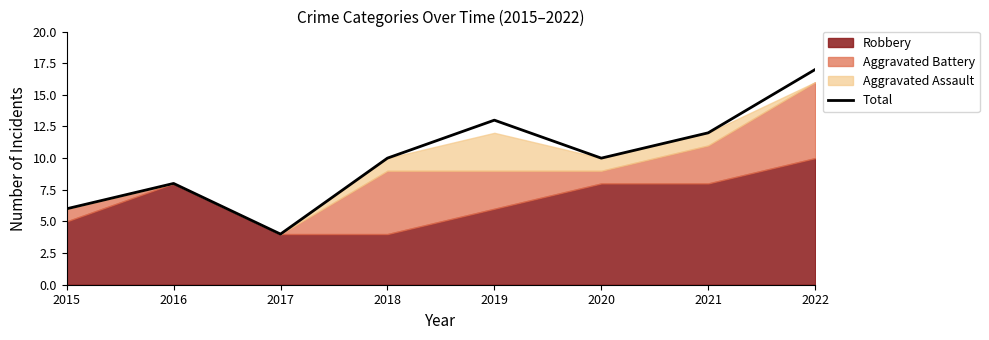

Which category has the highest value across all series?

2022